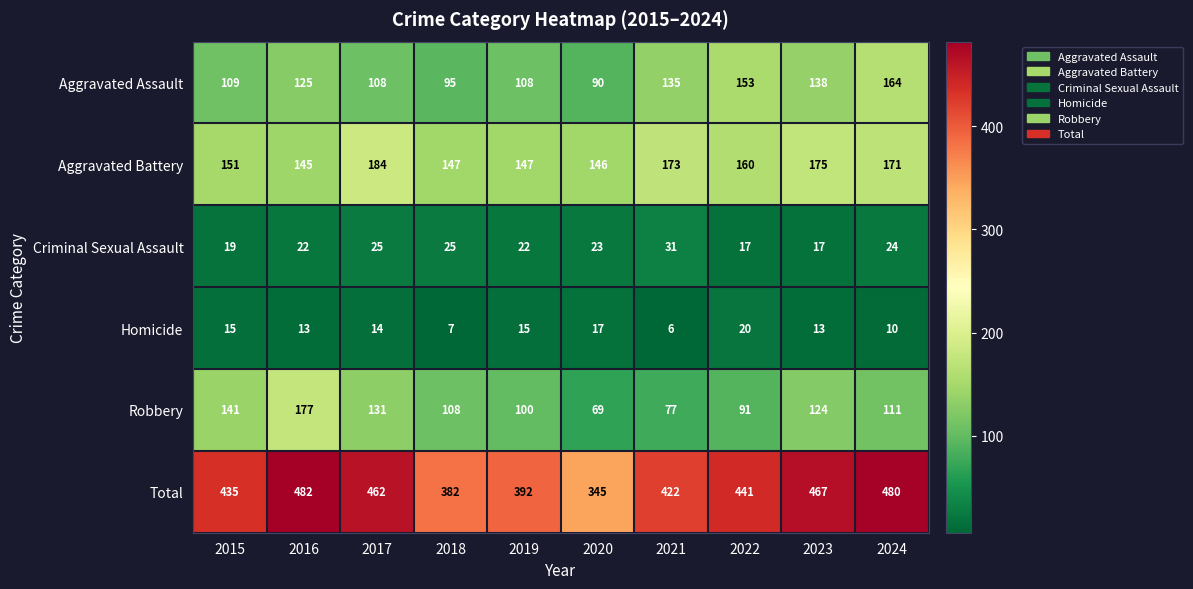

Where does the Total series first go above 441?

2016